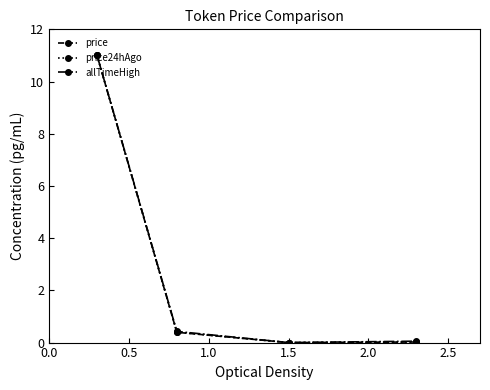

True or false: price24hAgo has more than 1 interior local peaks.

False